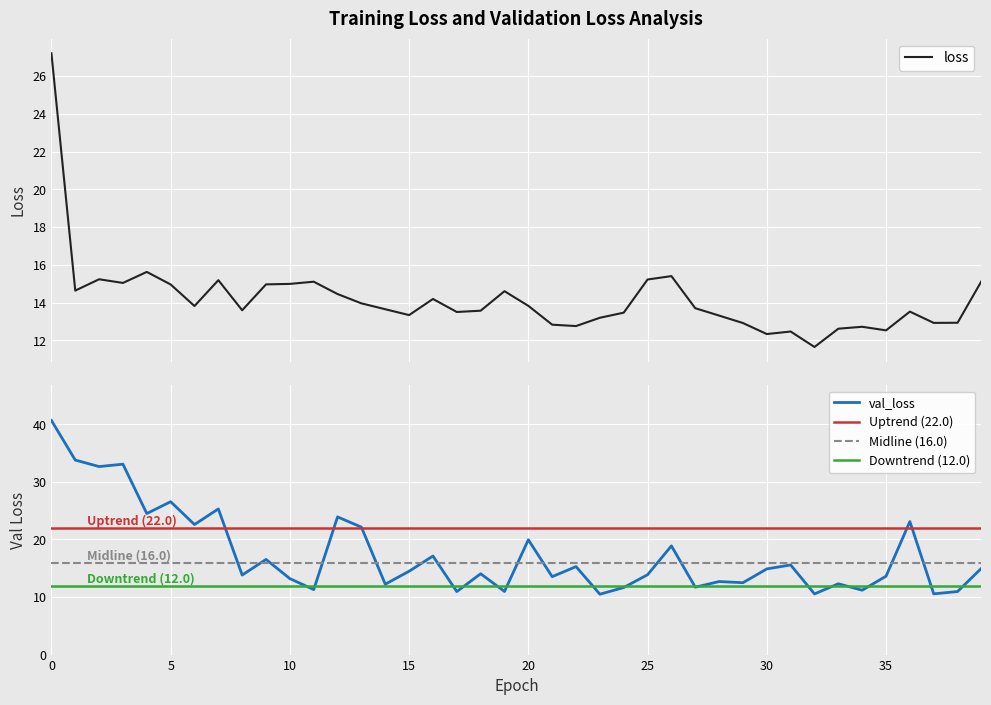

What is the value of the val_loss point at the 13th from the left?

23.9